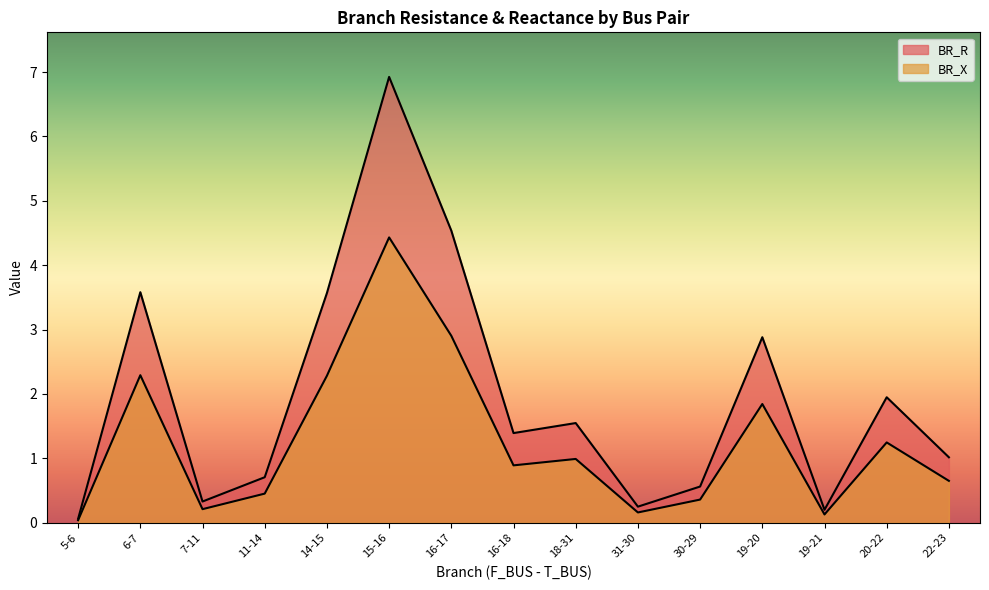

List the labels in order of BR_X value, largest first.

15-16, 16-17, 6-7, 14-15, 19-20, 20-22, 18-31, 16-18, 22-23, 11-14, 30-29, 7-11, 31-30, 19-21, 5-6